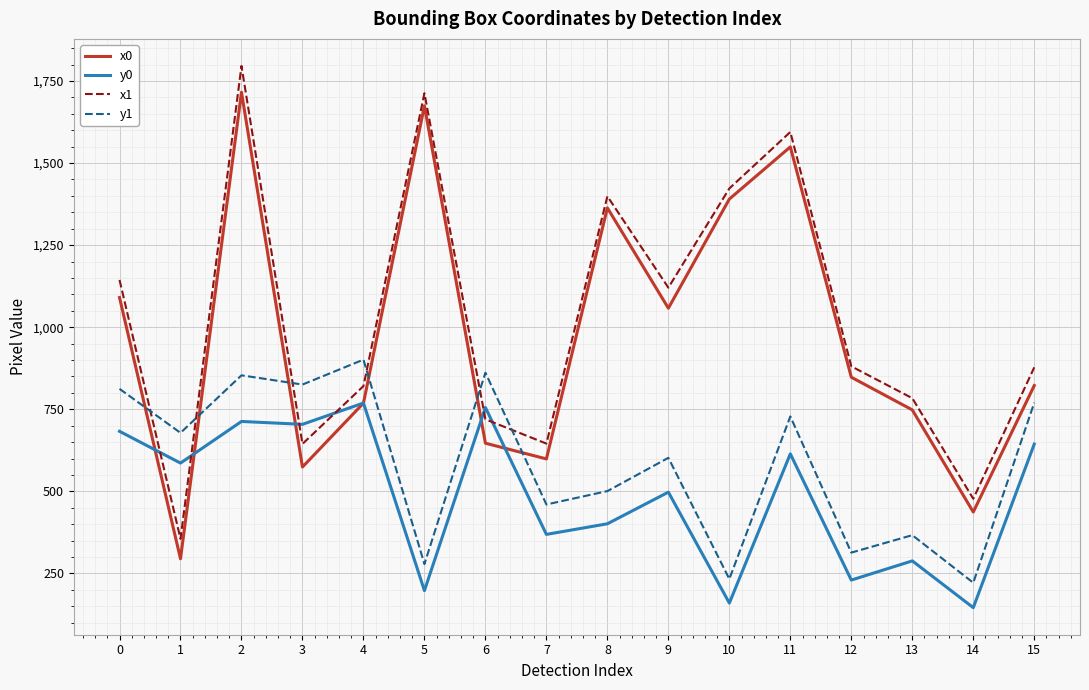

What is the difference between the highest and lowest values at 15?

233.8